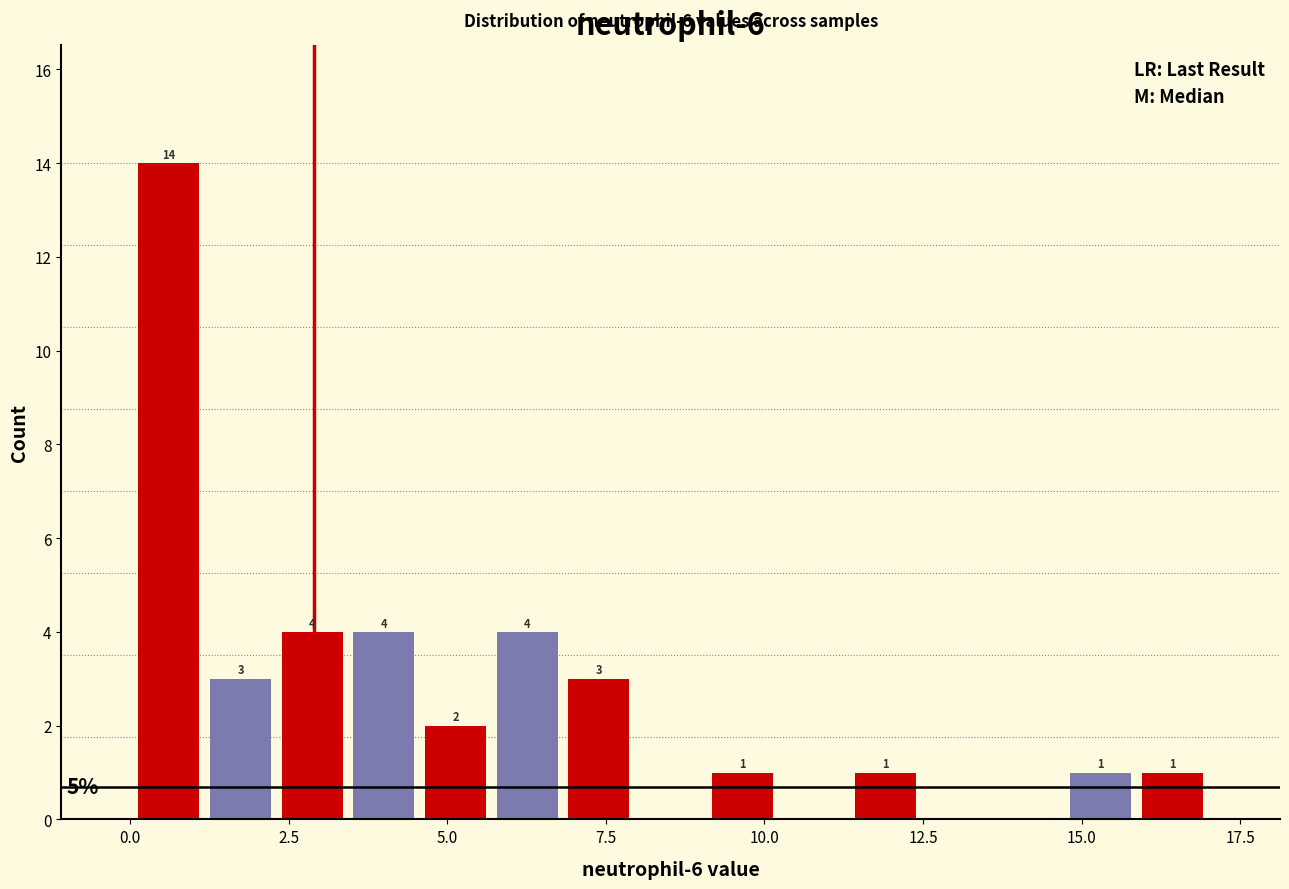

Read against the x-axis, roughly where is the centre of the tallest bar?

0.5